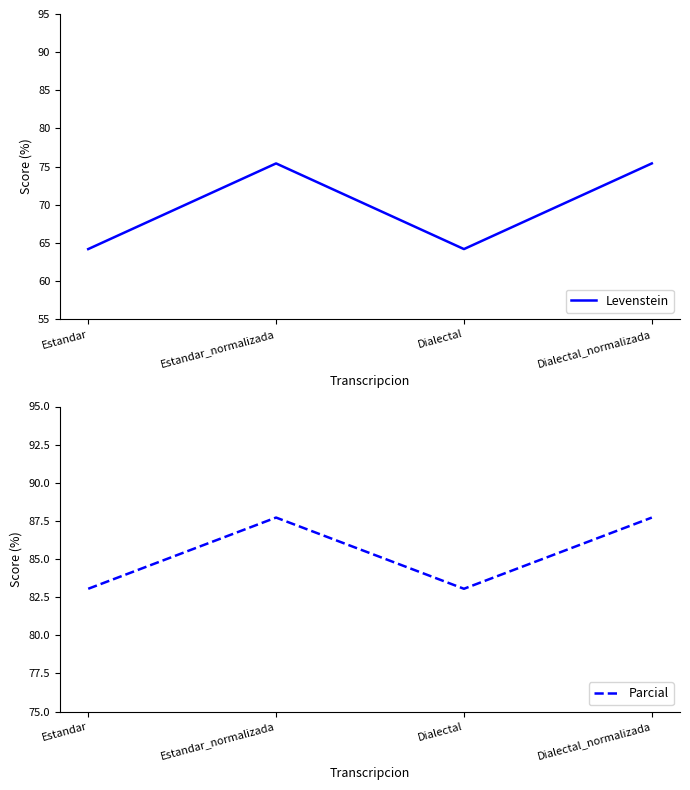

True or false: Levenstein and Parcial cross at least once.

False